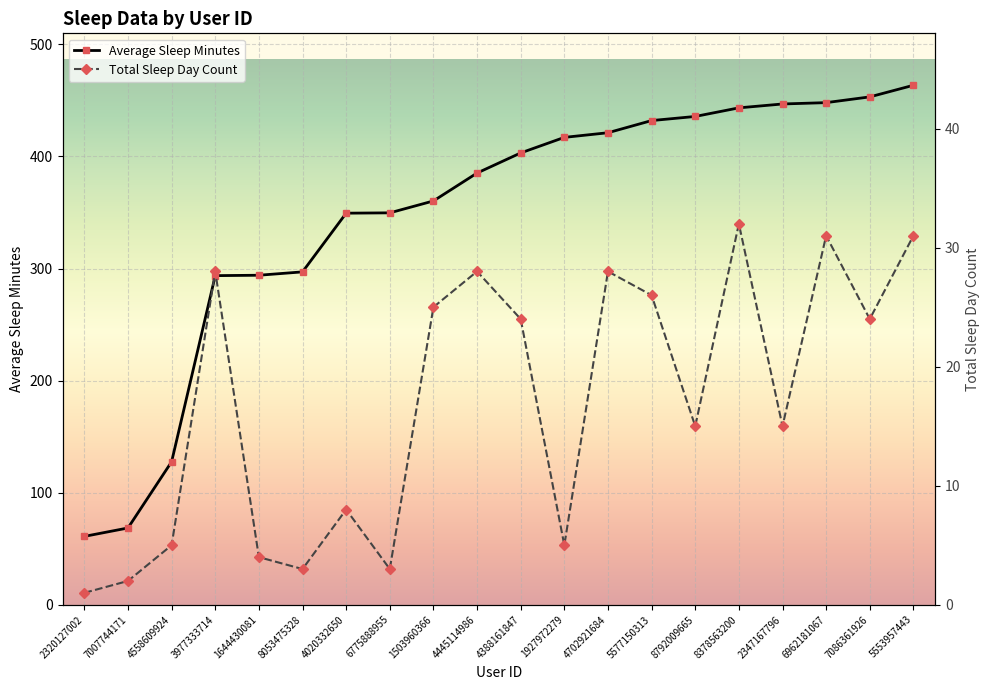

At which label does Average Sleep Minutes first exceed 403?

4388161847